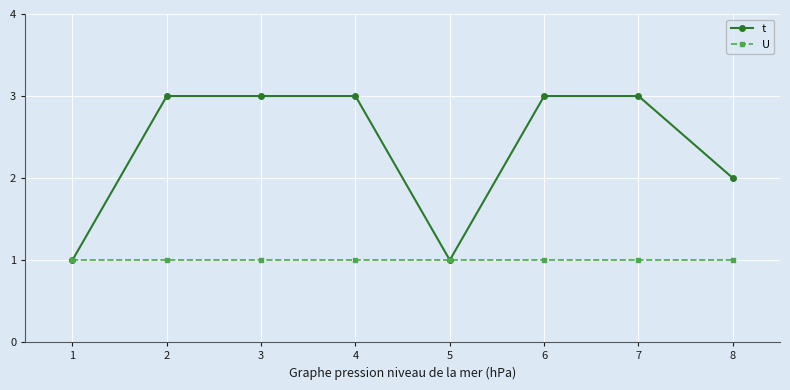

The U series shows 0 at 4. True or false?

False